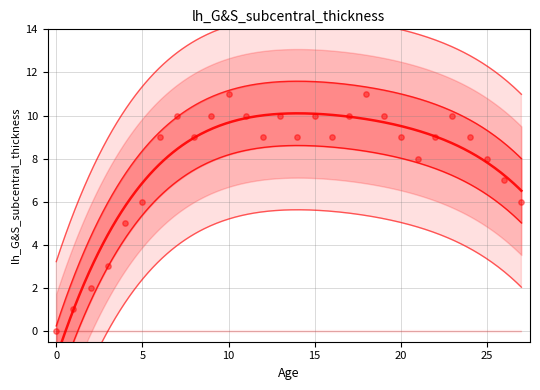

What is the change in value from 9 to 20?

-1